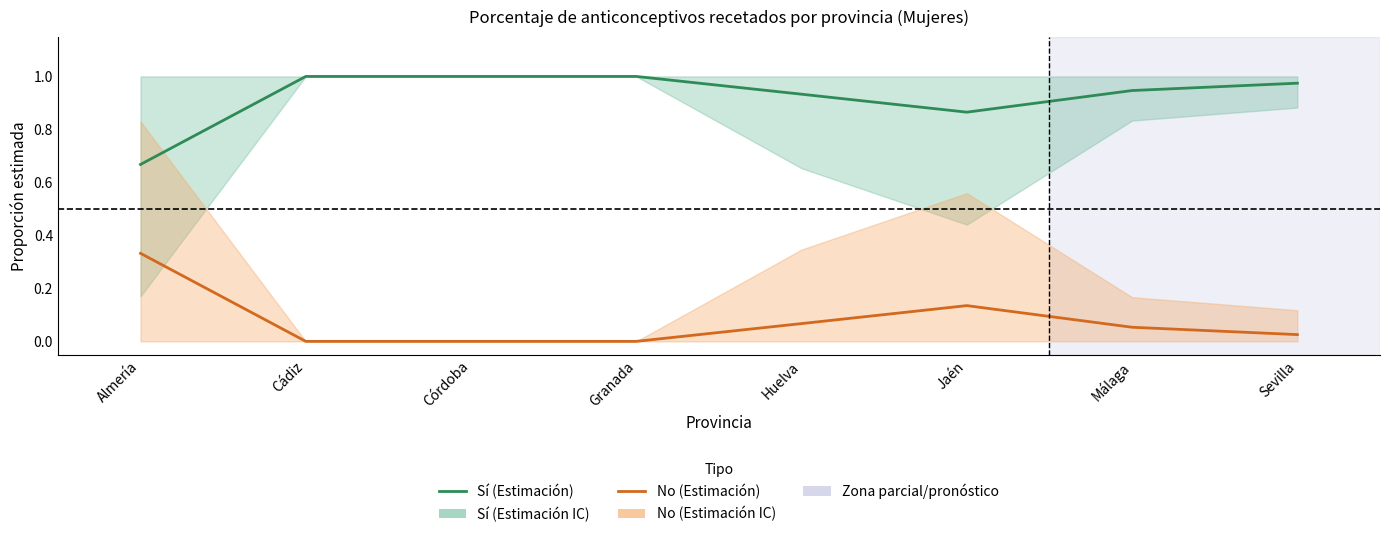

True or false: No (Estimación) has a value of 0.1 at Huelva.

True